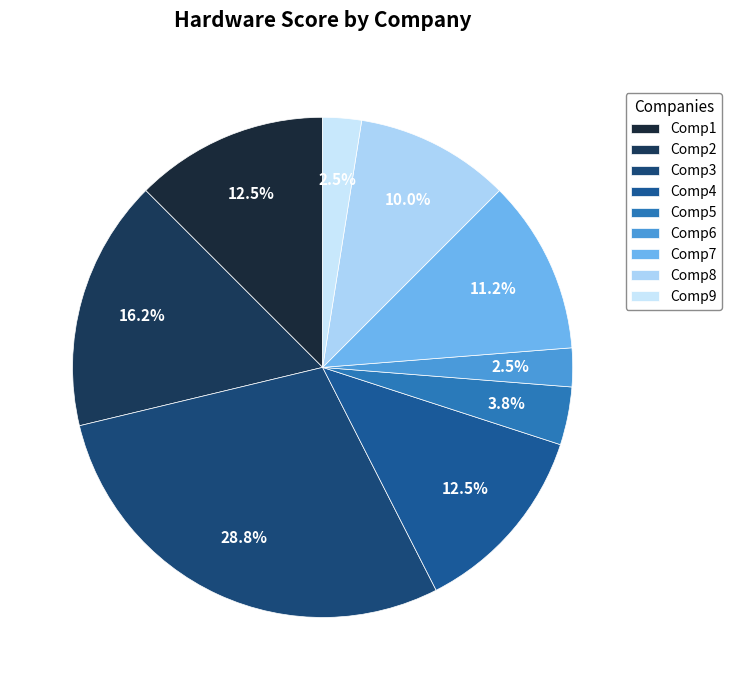

Rank the categories by value from highest to lowest.

Comp3, Comp2, Comp1, Comp4, Comp7, Comp8, Comp5, Comp6, Comp9